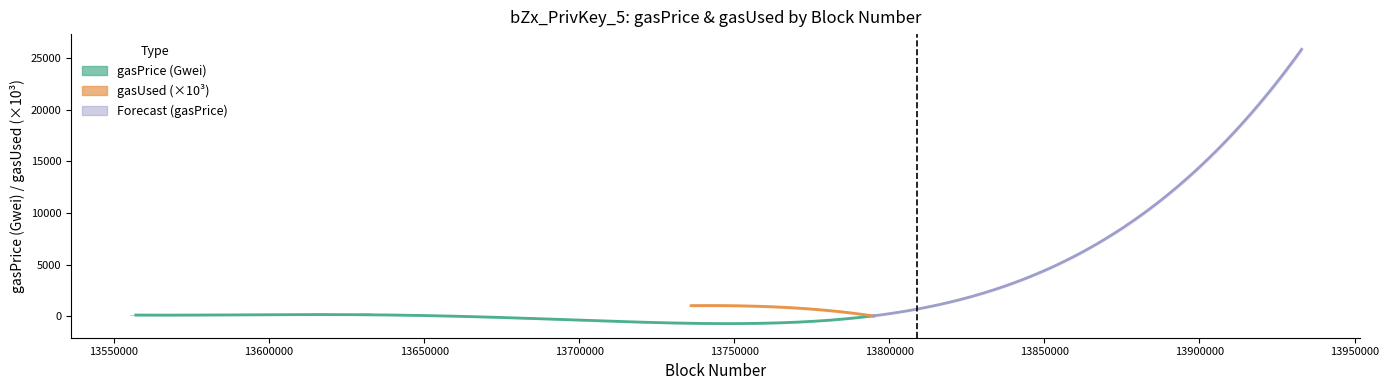

The chart shows a value of 119.7 at 19. True or false?

False